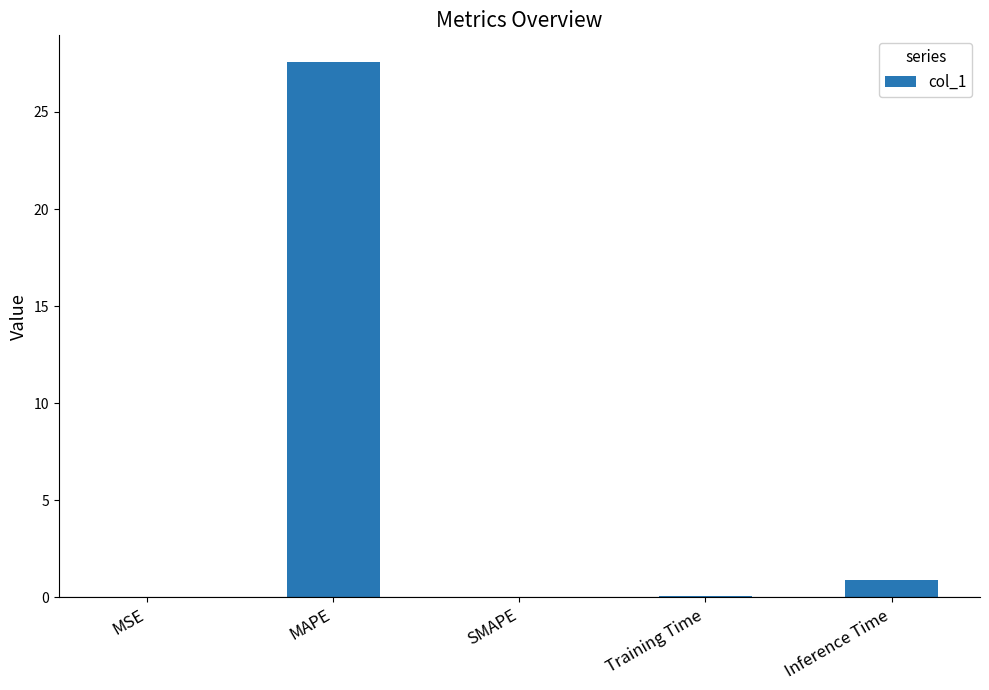

How many series are shown in this chart?

1